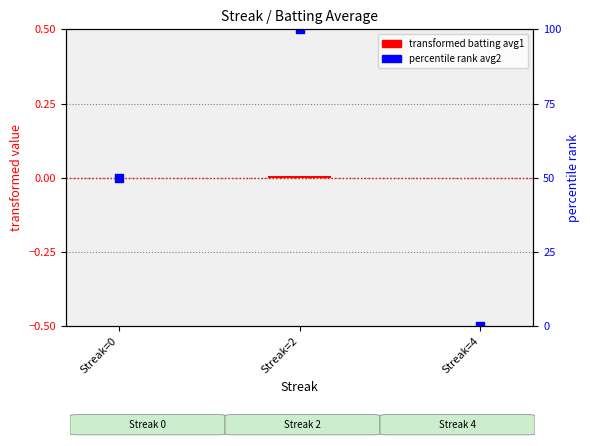

At which category is the sum across all series the highest?

Streak=2